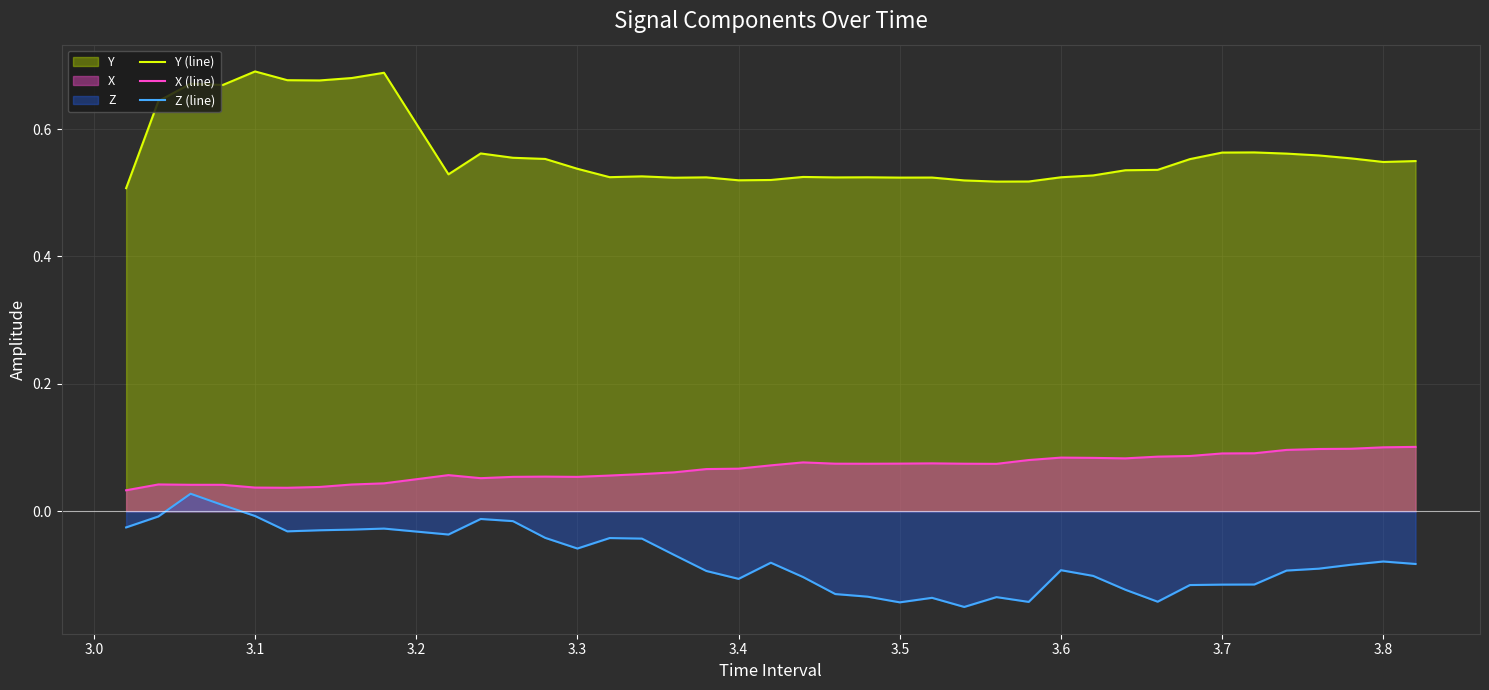

Rank the series by their average value, from lowest to highest.

Z (line), X (line), Y (line)